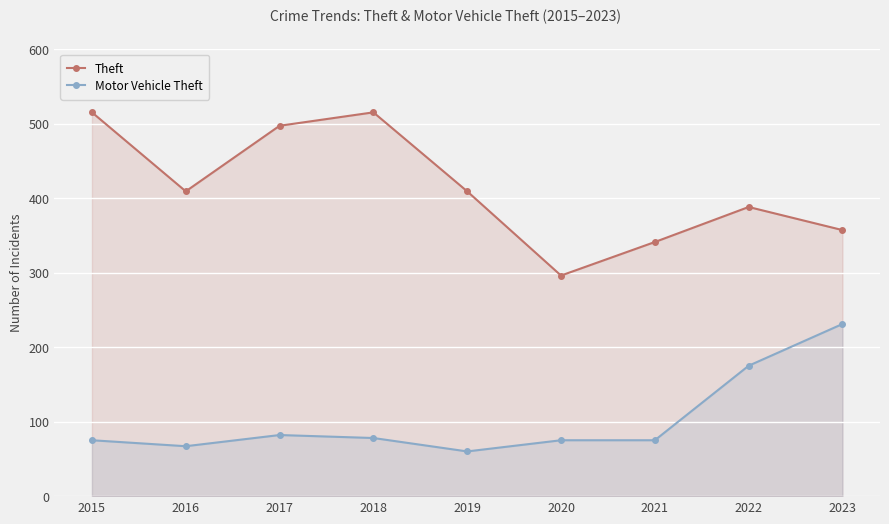

True or false: Motor Vehicle Theft and Theft intersect in this chart.

False